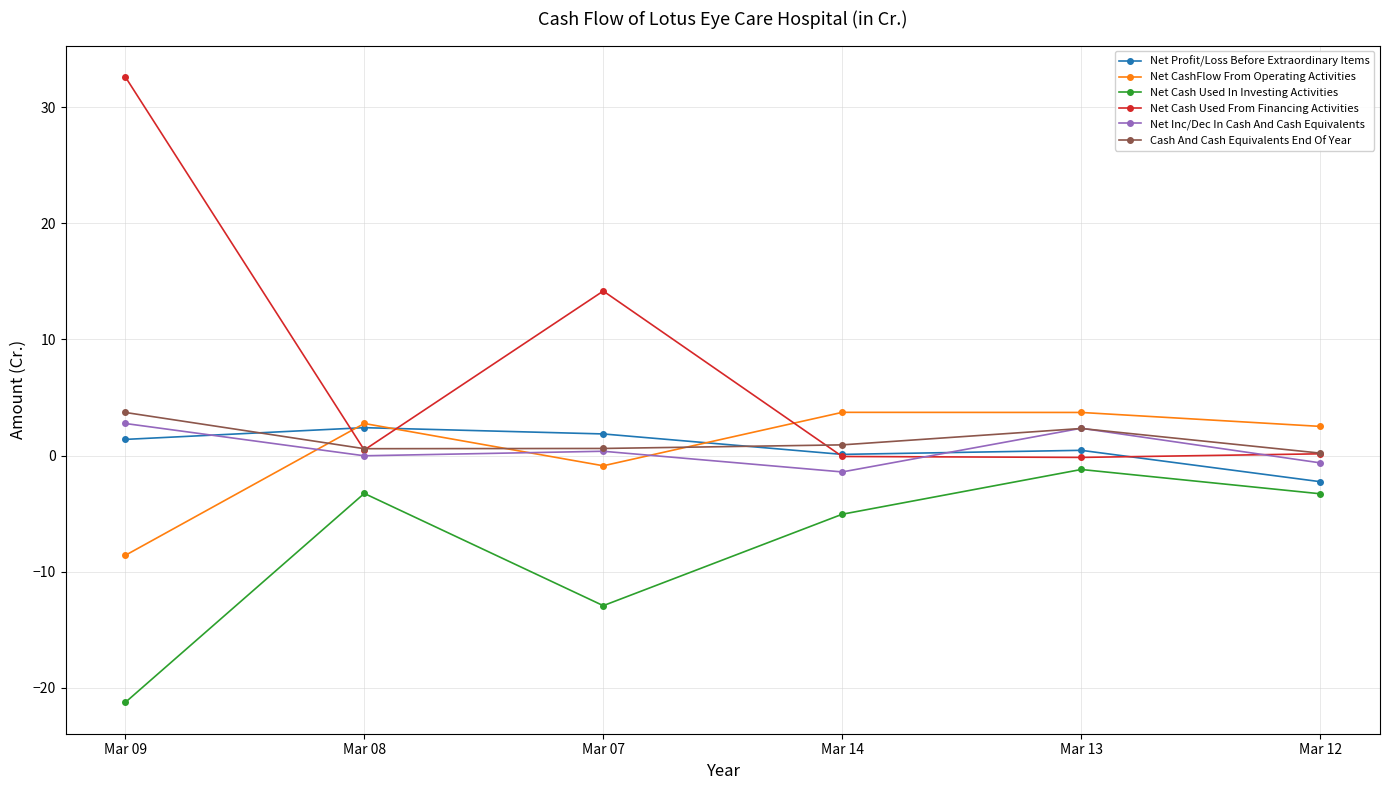

What is the difference between the highest and lowest values at Mar 07?

27.1